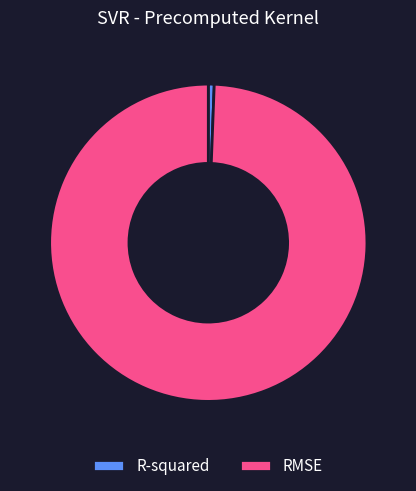

Is there a majority slice in this chart?

Yes